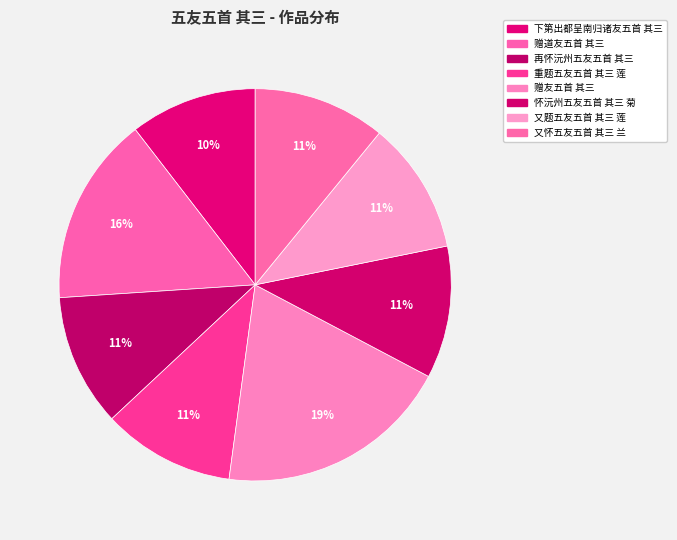

Approximately how many times larger is the value at 下第出都呈南归诸友五首 其三 compared to 又怀五友五首 其三 兰?

1.0